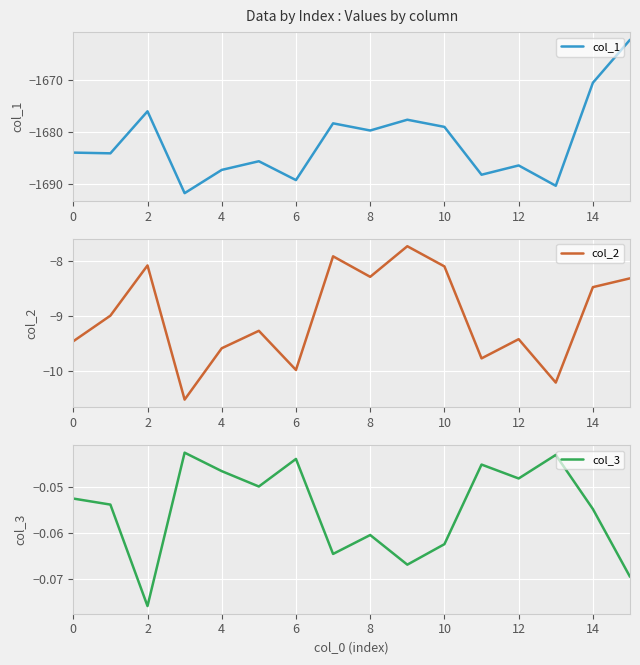

What is the maximum value for col_1?

-1662.4